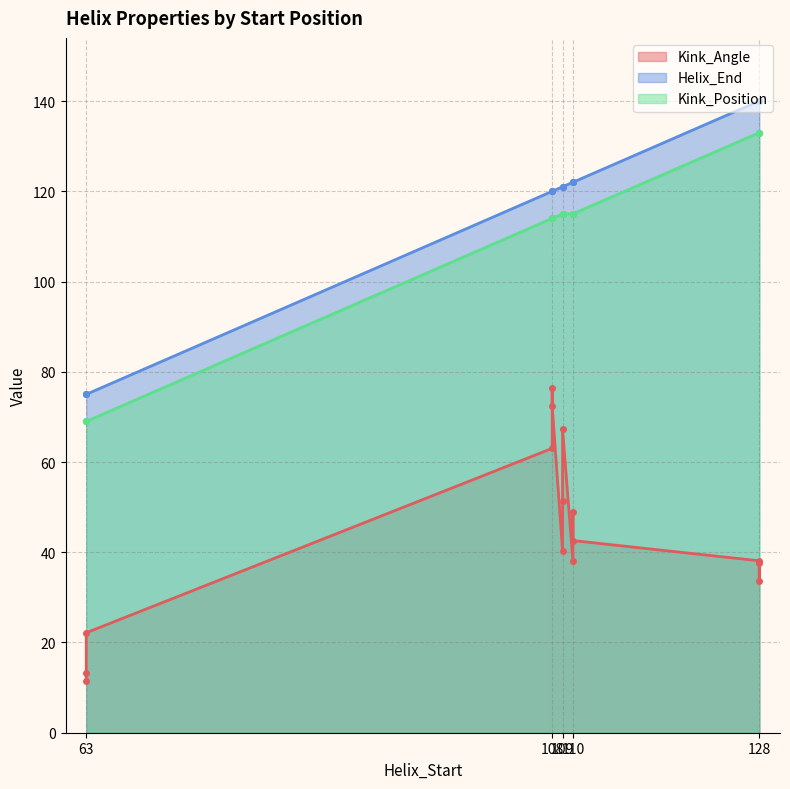

List the series in order of their peak value, highest first.

Helix_End, Kink_Position, Kink_Angle